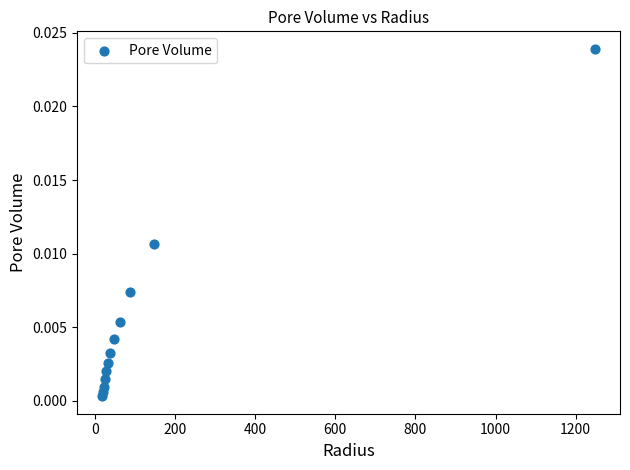

What is the range of X values (max minus min)?

1232.1